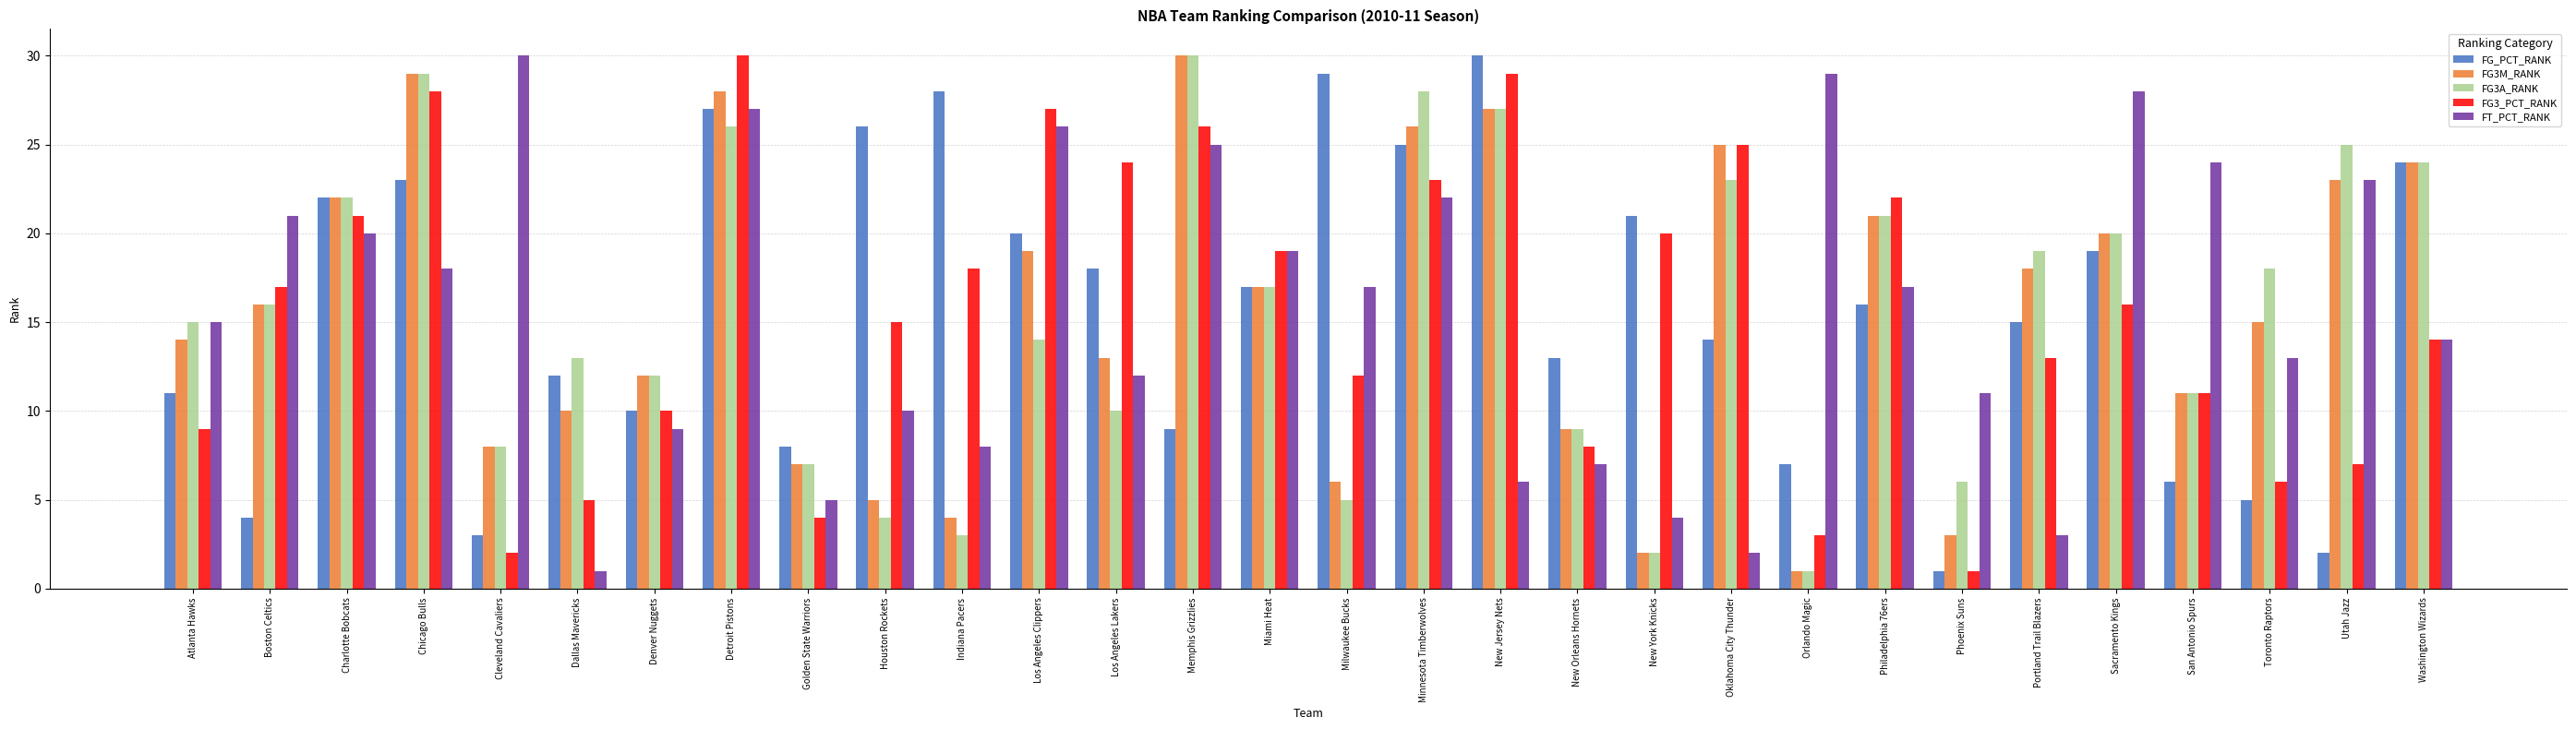

Reading left to right, extract all data points from this chart.

FG_PCT_RANK: 11	4	22	23	3	12	10	27	8	26	28	20	18	9	17	29	25	30	13	21	14	7	16	1	15	19	6	5	2	24
FG3M_RANK: 14	16	22	29	8	10	12	28	7	5	4	19	13	30	17	6	26	27	9	2	25	1	21	3	18	20	11	15	23	24
FG3A_RANK: 15	16	22	29	8	13	12	26	7	4	3	14	10	30	17	5	28	27	9	2	23	1	21	6	19	20	11	18	25	24
FG3_PCT_RANK: 9	17	21	28	2	5	10	30	4	15	18	27	24	26	19	12	23	29	8	20	25	3	22	1	13	16	11	6	7	14
FT_PCT_RANK: 15	21	20	18	30	1	9	27	5	10	8	26	12	25	19	17	22	6	7	4	2	29	17	11	3	28	24	13	23	14